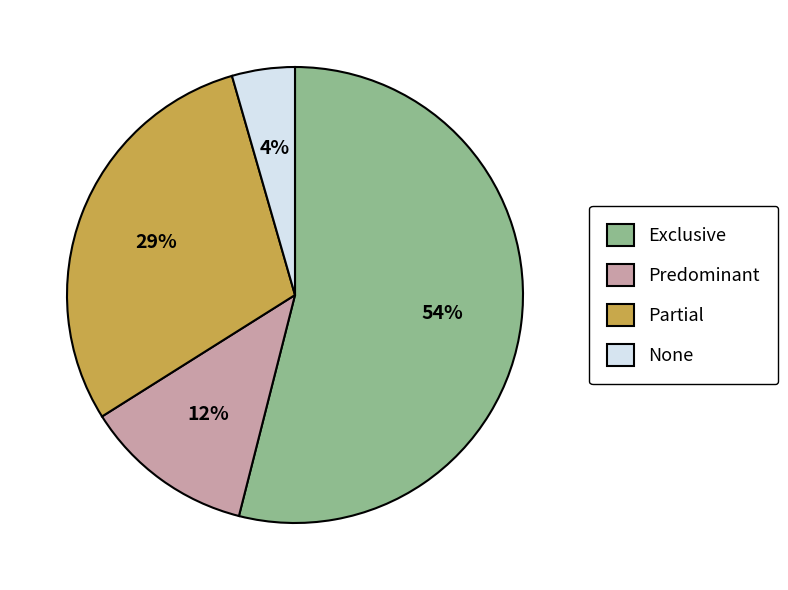

Which has a higher value, None or Exclusive?

Exclusive